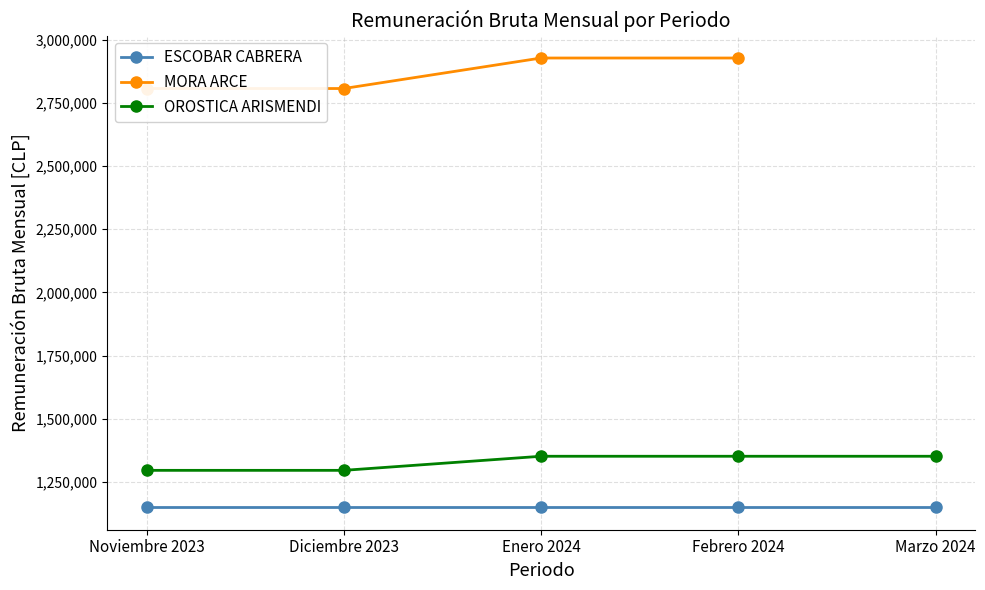

What is the smallest value displayed?

1150000.0